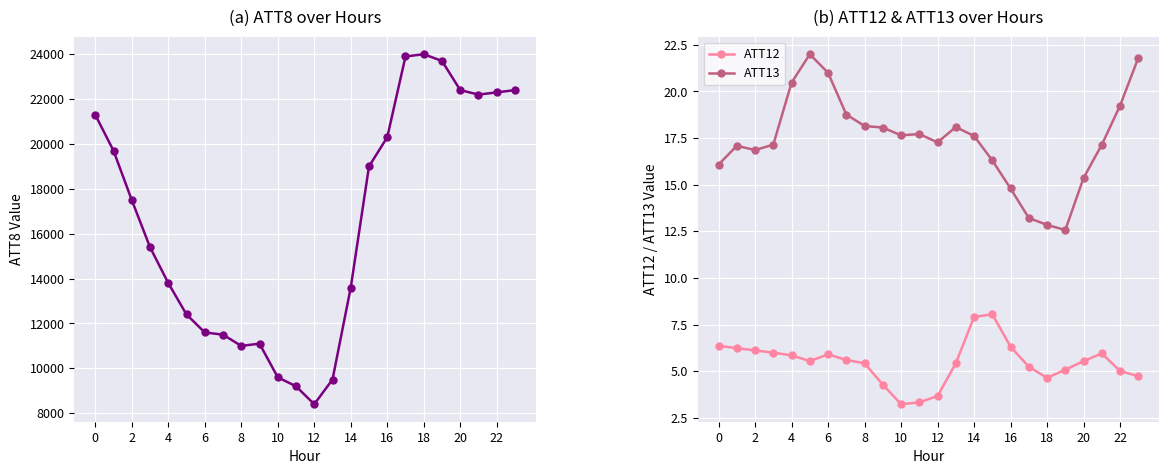

What is the highest value of the ATT13 series?

22.0